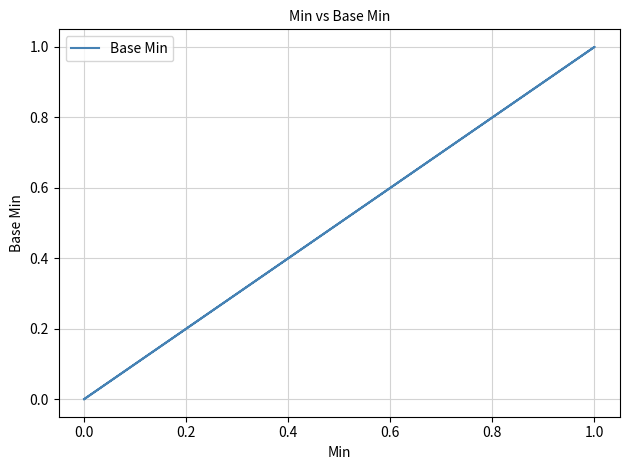

True or false: the data has more than 1 interior local peaks.

False